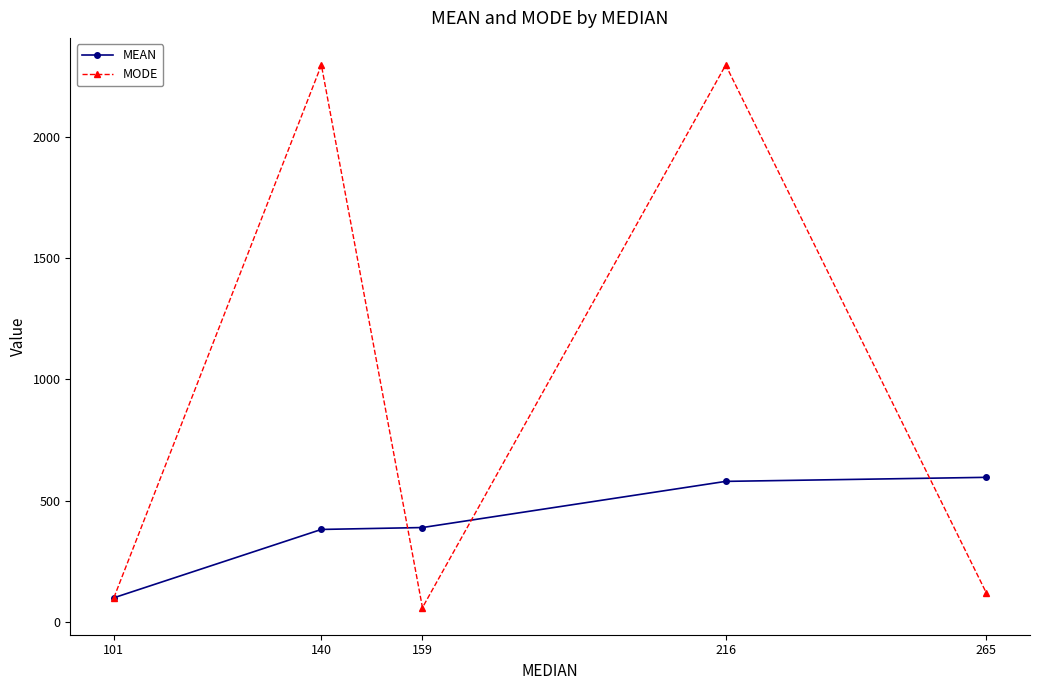

What is the difference between the second highest and second lowest values in the MODE series?

2194.0